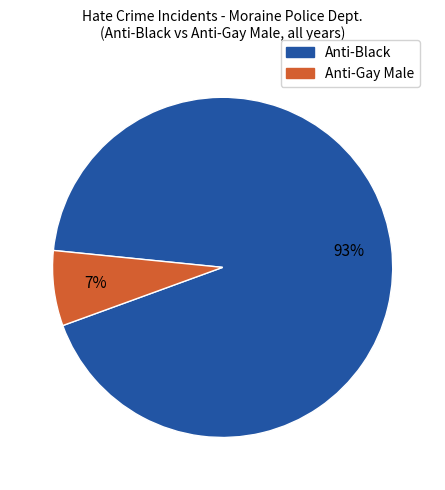

To the nearest percent, what is the average slice percentage?

50%